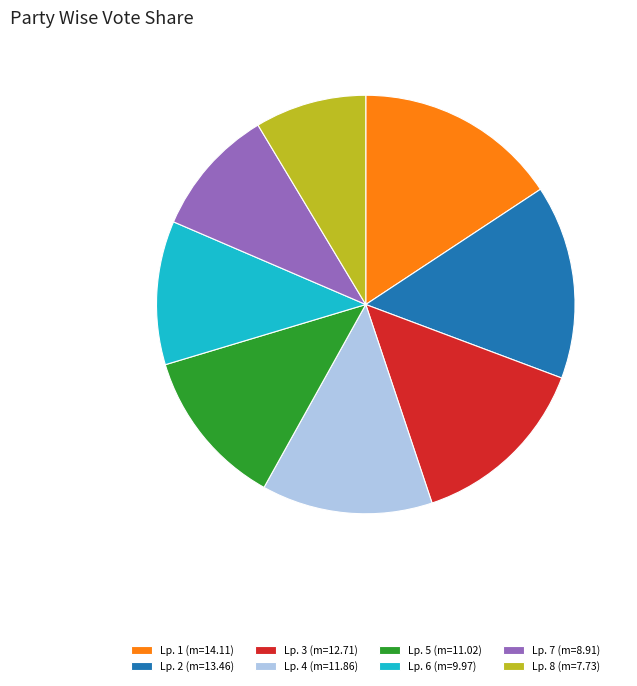

What is the ratio of the value at Lp. 8 (m=7.73) to the value at Lp. 7 (m=8.91)?

0.9